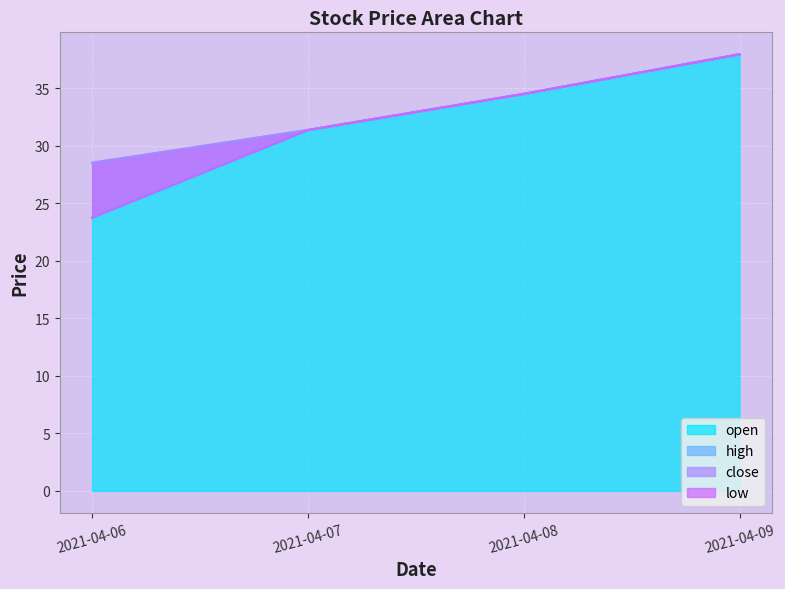

Reading left to right, transcribe all the data shown in this chart.

open: 23.8	31.4	34.5	38.0
high: 28.5	31.4	34.5	38.0
close: 28.5	31.4	34.5	38.0
low: 23.8	31.4	34.5	38.0